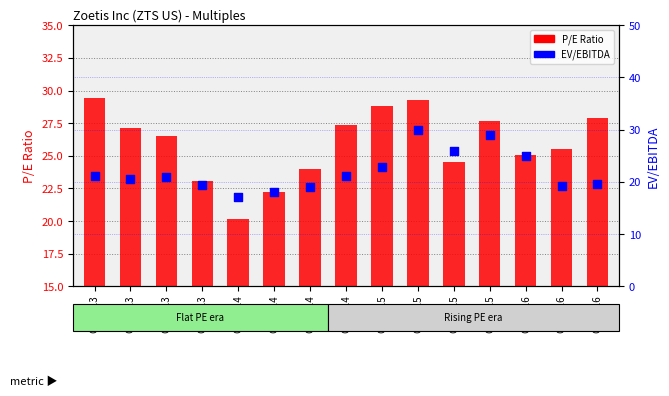

Which series has the largest total across all categories?

P/E Ratio